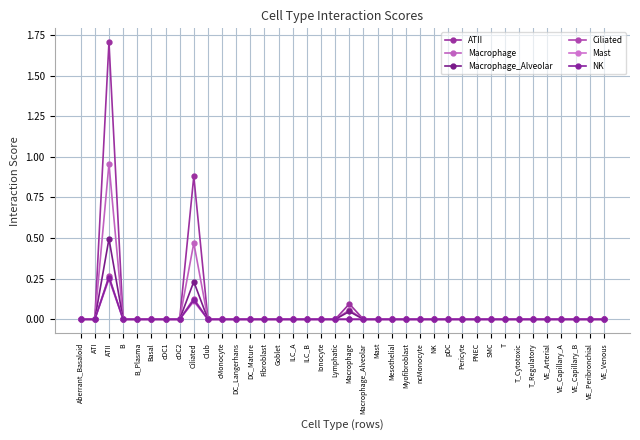

Does the chart have visible grid lines?

Yes